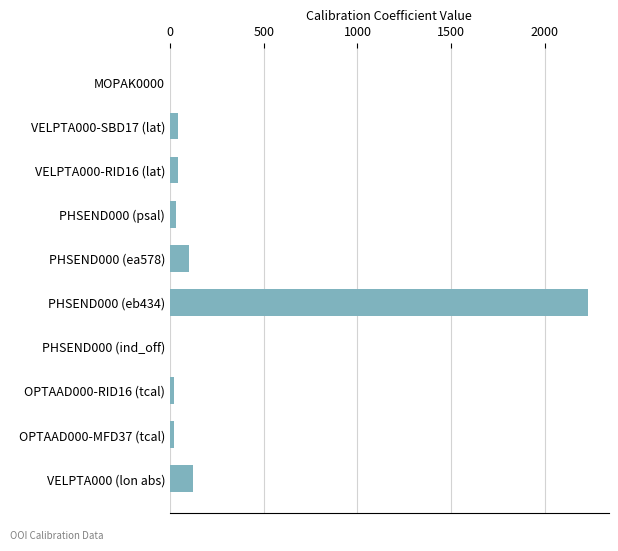

The chart shows a value of -937.8 at PHSEND000 (ind_off). True or false?

False